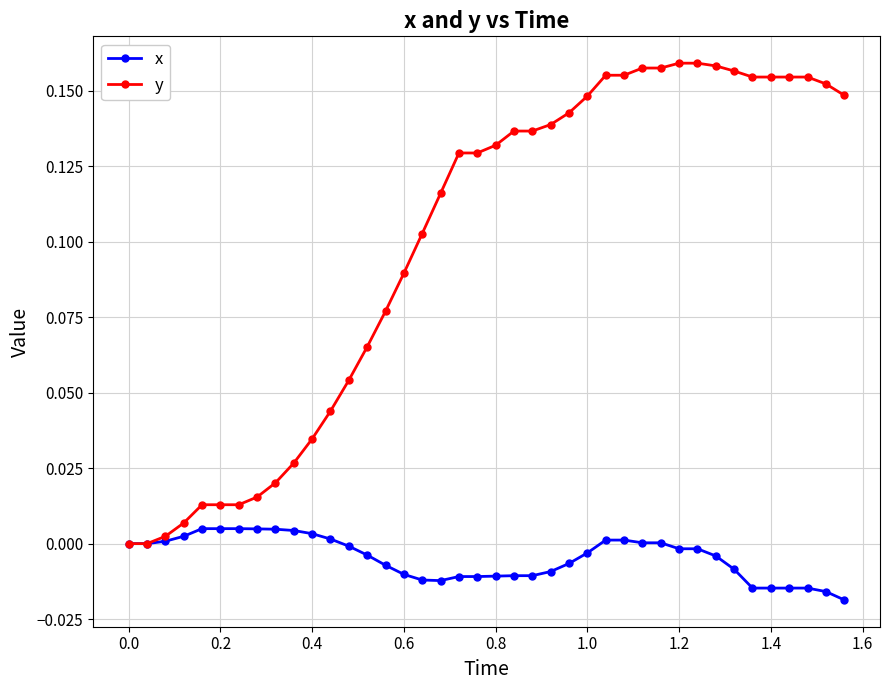

Which series has the widest spread of values?

y